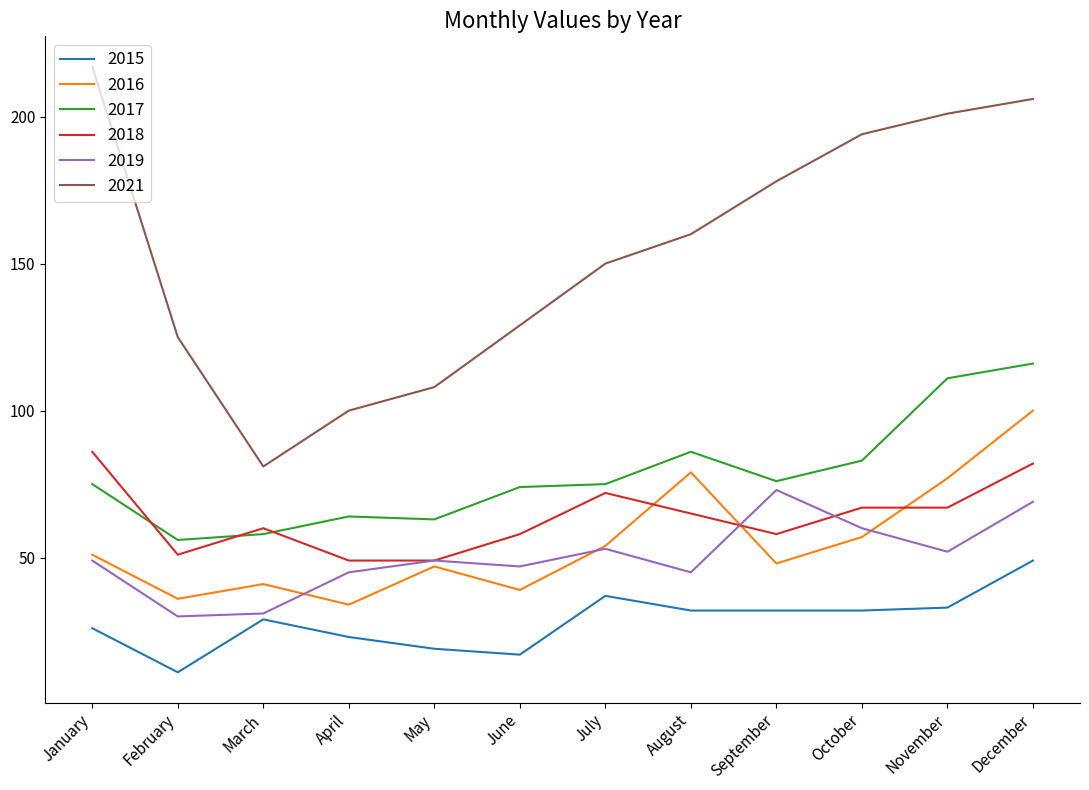

At how many categories does at least one series exceed 117?

9